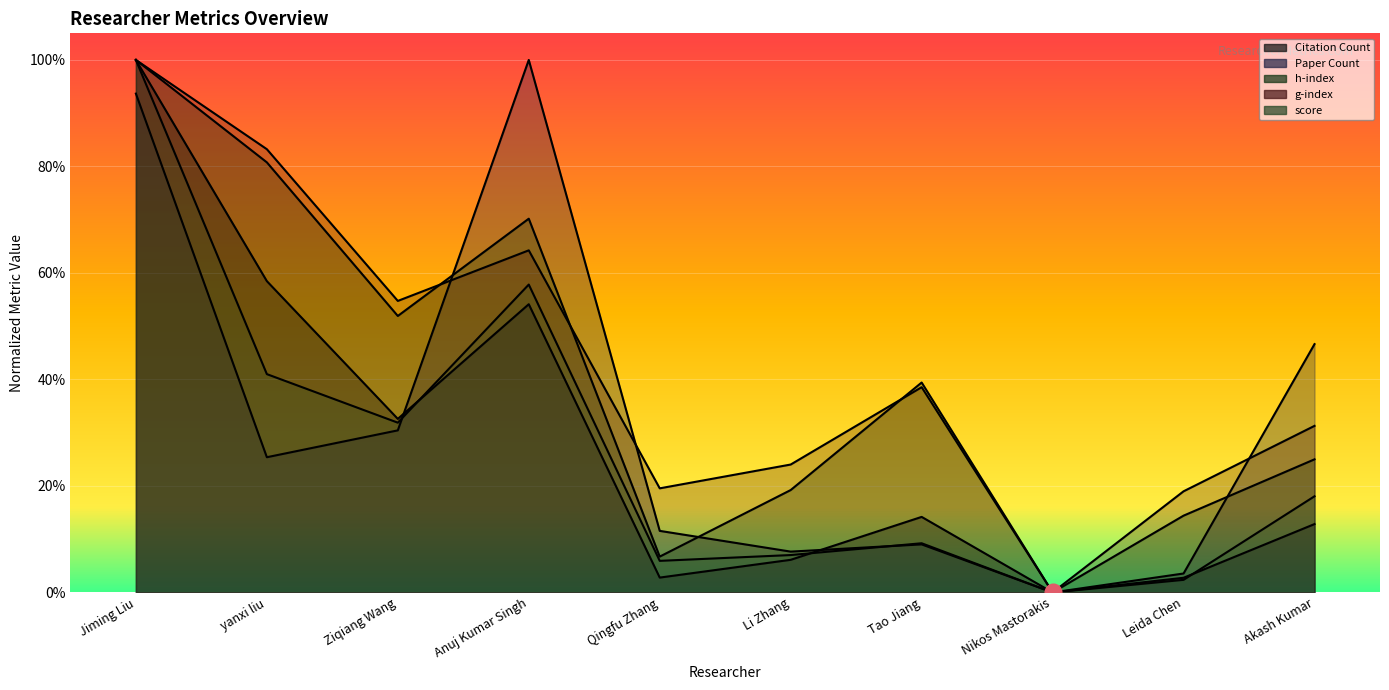

What is the highest value of the g-index series?

1.0